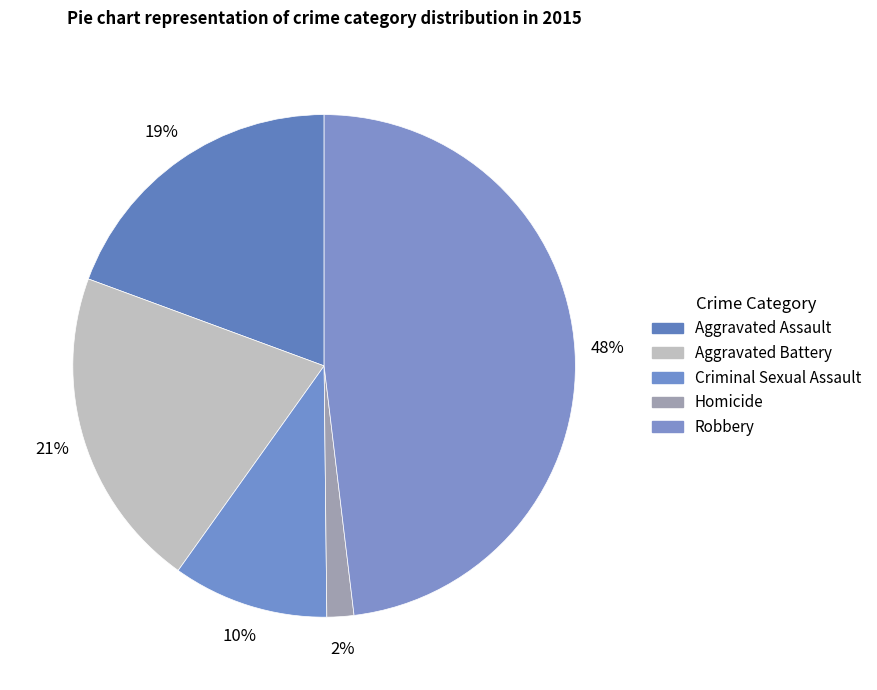

How many slices are in this pie chart?

5